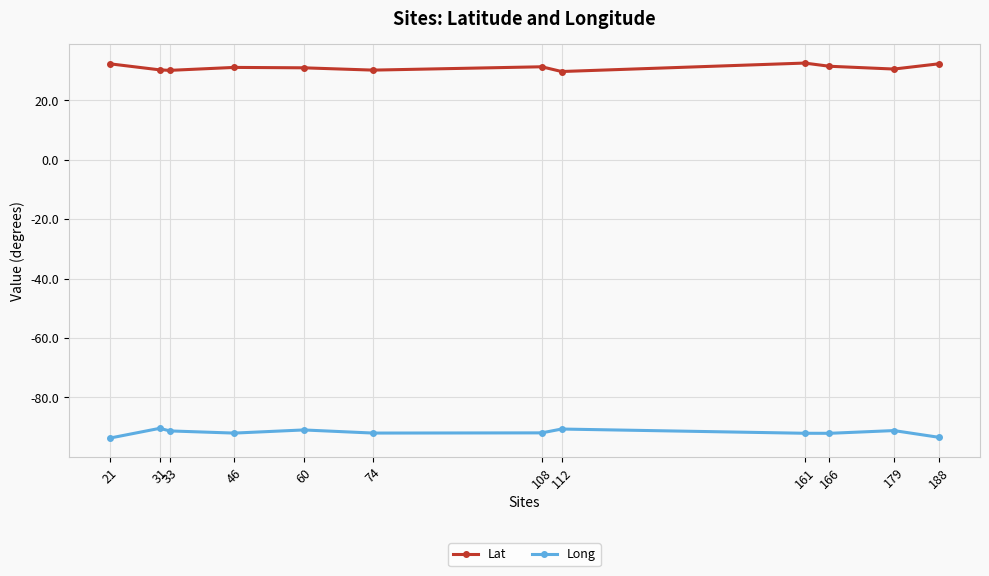

Count the number of data series in this chart.

2